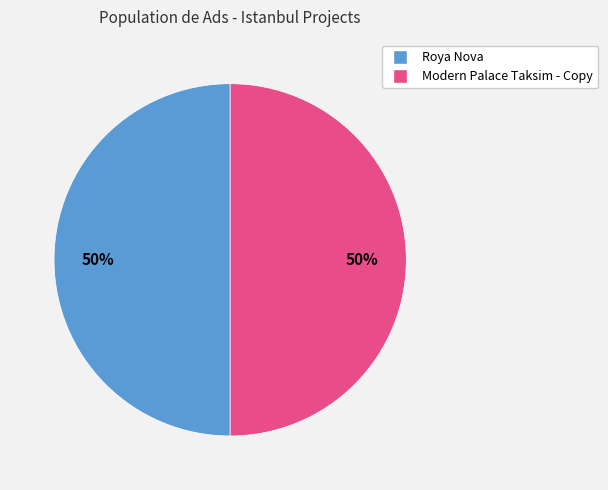

What is the ratio of the value at Roya Nova to the value at Modern Palace Taksim - Copy?

1.0